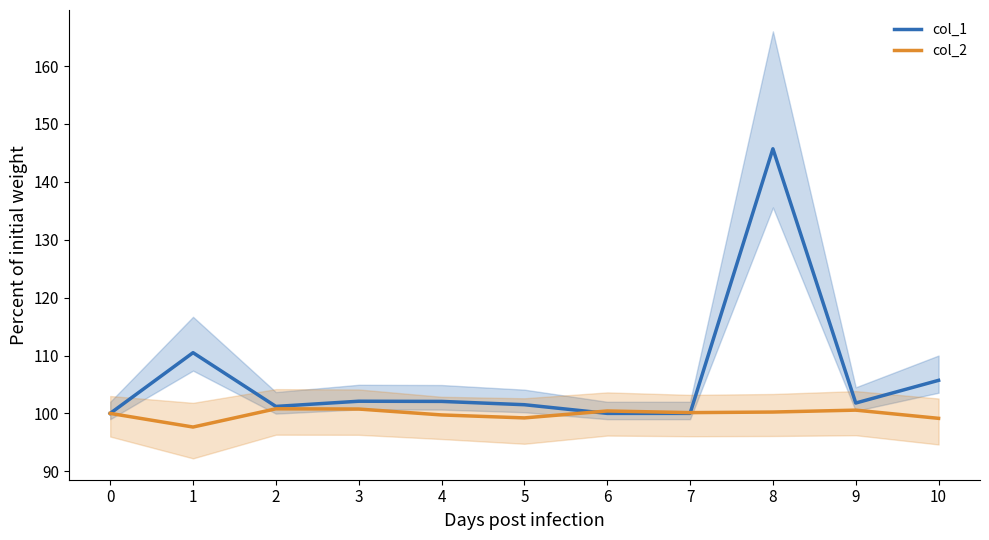

Which series ends up on top after the final intersection of col_1 and col_2?

col_1